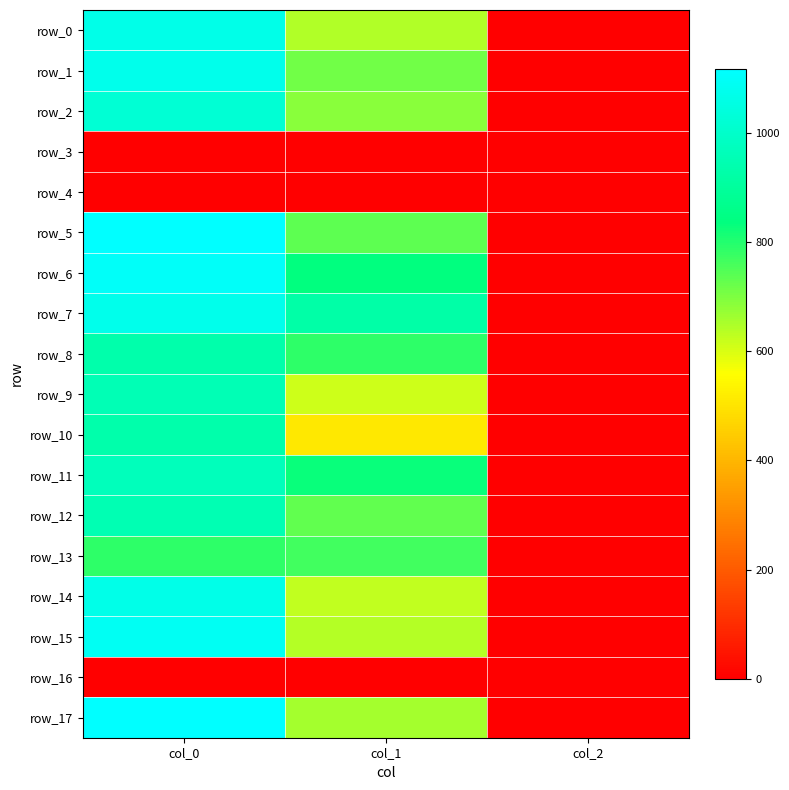

Reading left to right, transcribe all the data shown in this chart.

row_0: col_0=1066.7	col_1=641.2	col_2=2.0
row_1: col_0=1070.0	col_1=712.1	col_2=2.0
row_2: col_0=1023.3	col_1=685.1	col_2=2.0
row_3: col_0=0.0	col_1=0.0	col_2=0.0
row_4: col_0=0.0	col_1=0.0	col_2=0.0
row_5: col_0=1116.7	col_1=735.8	col_2=2.0
row_6: col_0=1103.3	col_1=833.6	col_2=2.0
row_7: col_0=1070.0	col_1=921.4	col_2=2.0
row_8: col_0=933.3	col_1=786.4	col_2=2.0
row_9: col_0=953.3	col_1=614.2	col_2=2.0
row_10: col_0=933.3	col_1=506.2	col_2=2.0
row_11: col_0=966.7	col_1=826.9	col_2=2.0
row_12: col_0=946.7	col_1=729.0	col_2=2.0
row_13: col_0=786.7	col_1=766.1	col_2=2.0
row_14: col_0=1066.7	col_1=627.8	col_2=2.0
row_15: col_0=1086.7	col_1=637.9	col_2=2.0
row_16: col_0=0.0	col_1=0.0	col_2=0.0
row_17: col_0=1116.7	col_1=658.1	col_2=2.0